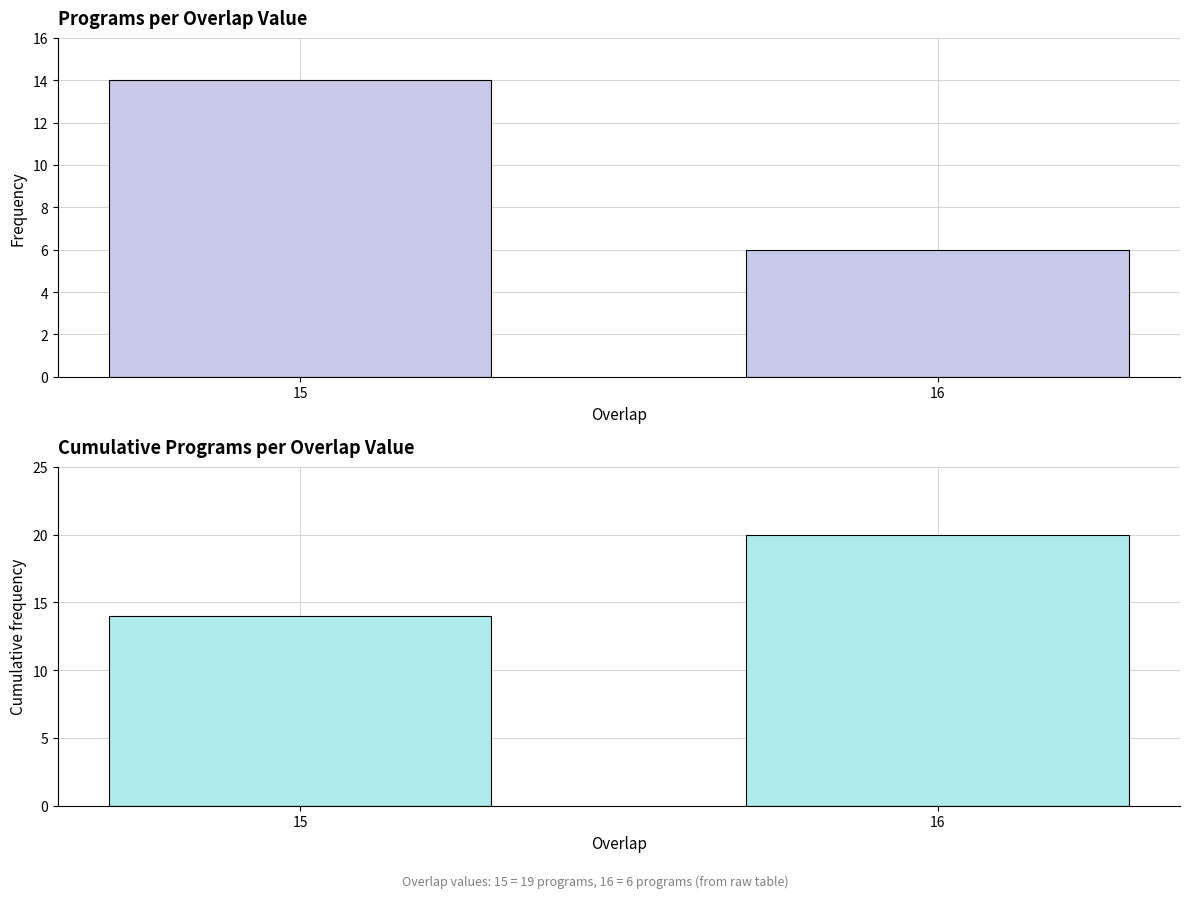

Which series has the largest range (max minus min)?

overlap count